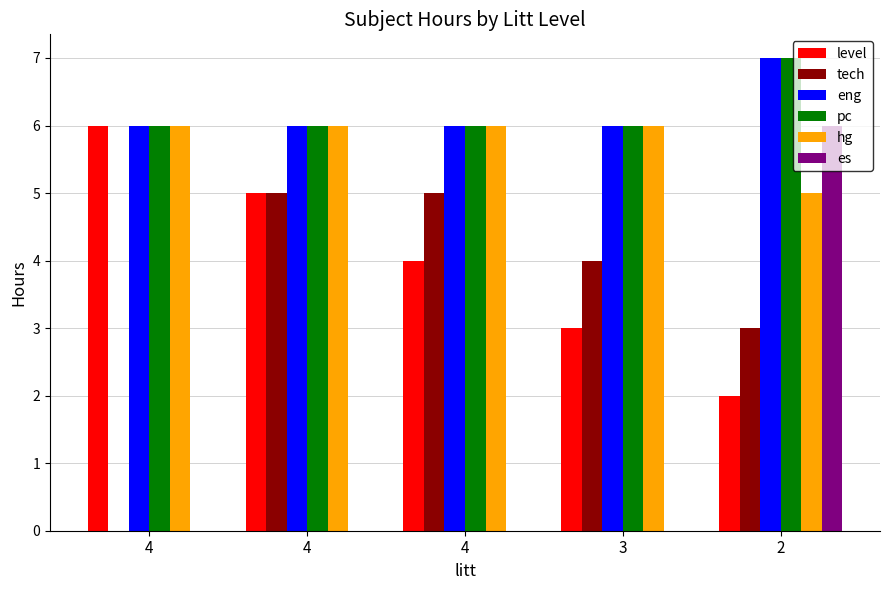

What are all the series names shown in the legend?

level, tech, eng, pc, hg, es